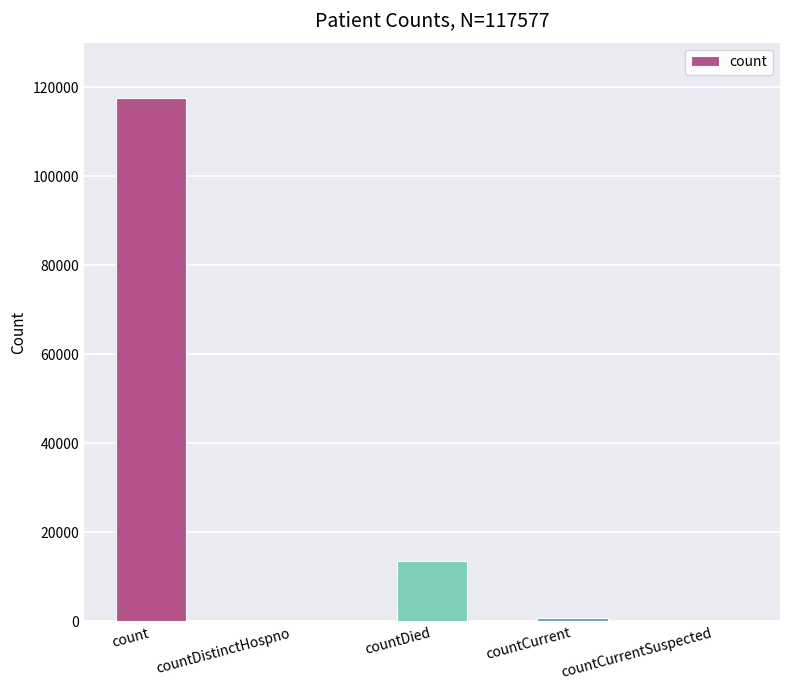

What is the sum of all values?

132005